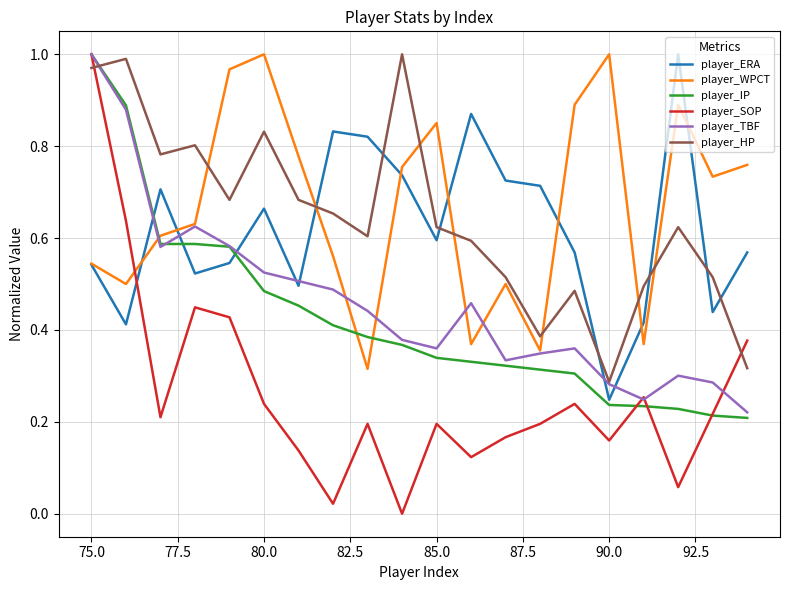

True or false: player_WPCT and player_IP intersect in this chart.

True